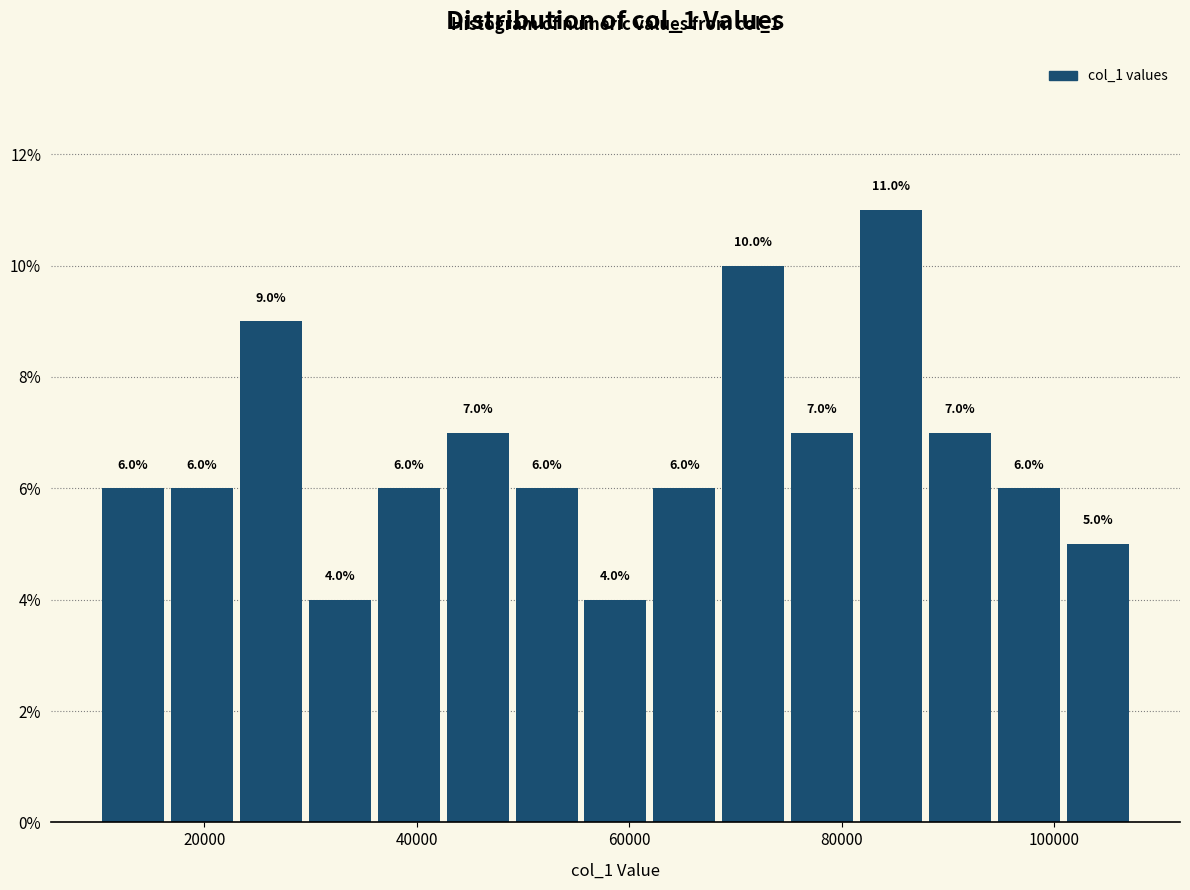

Read against the x-axis, roughly where is the centre of the tallest bar?

84000